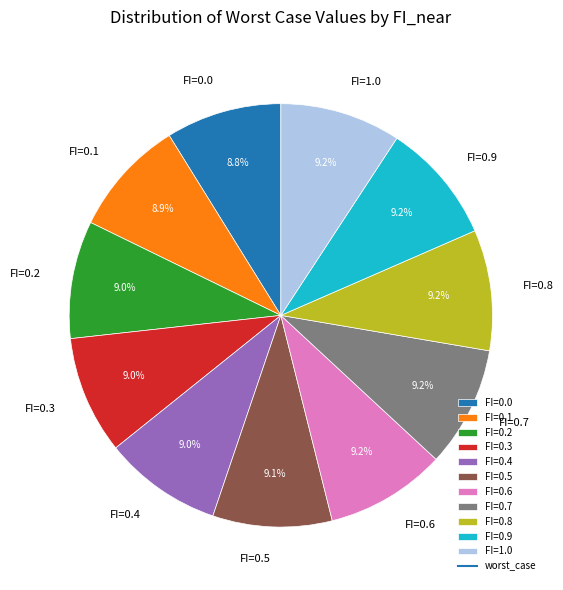

Approximately how many times larger is the value at FI=0.2 compared to FI=0.4?

1.0